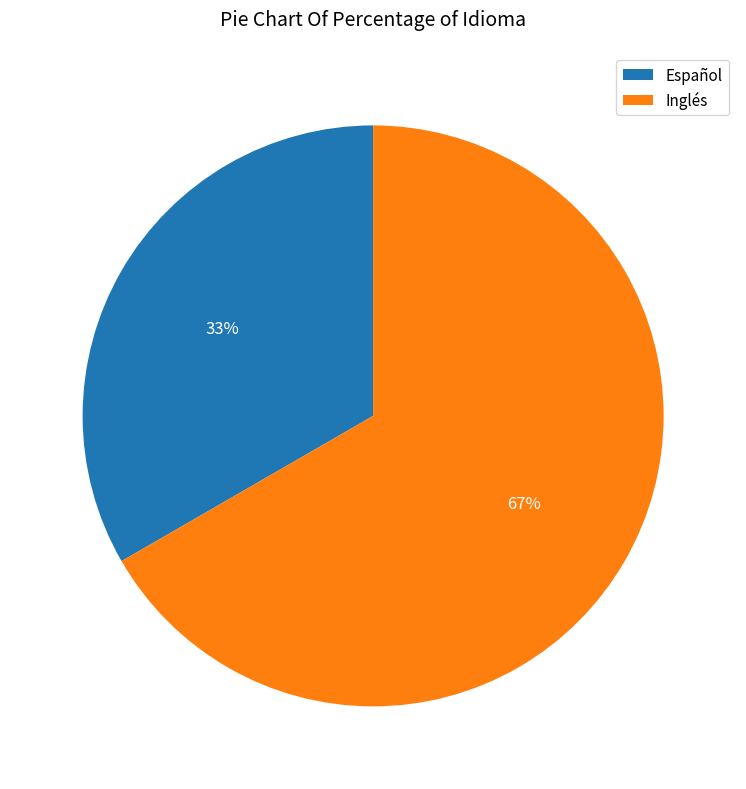

Approximately how many times larger is the value at Inglés compared to Español?

2.0